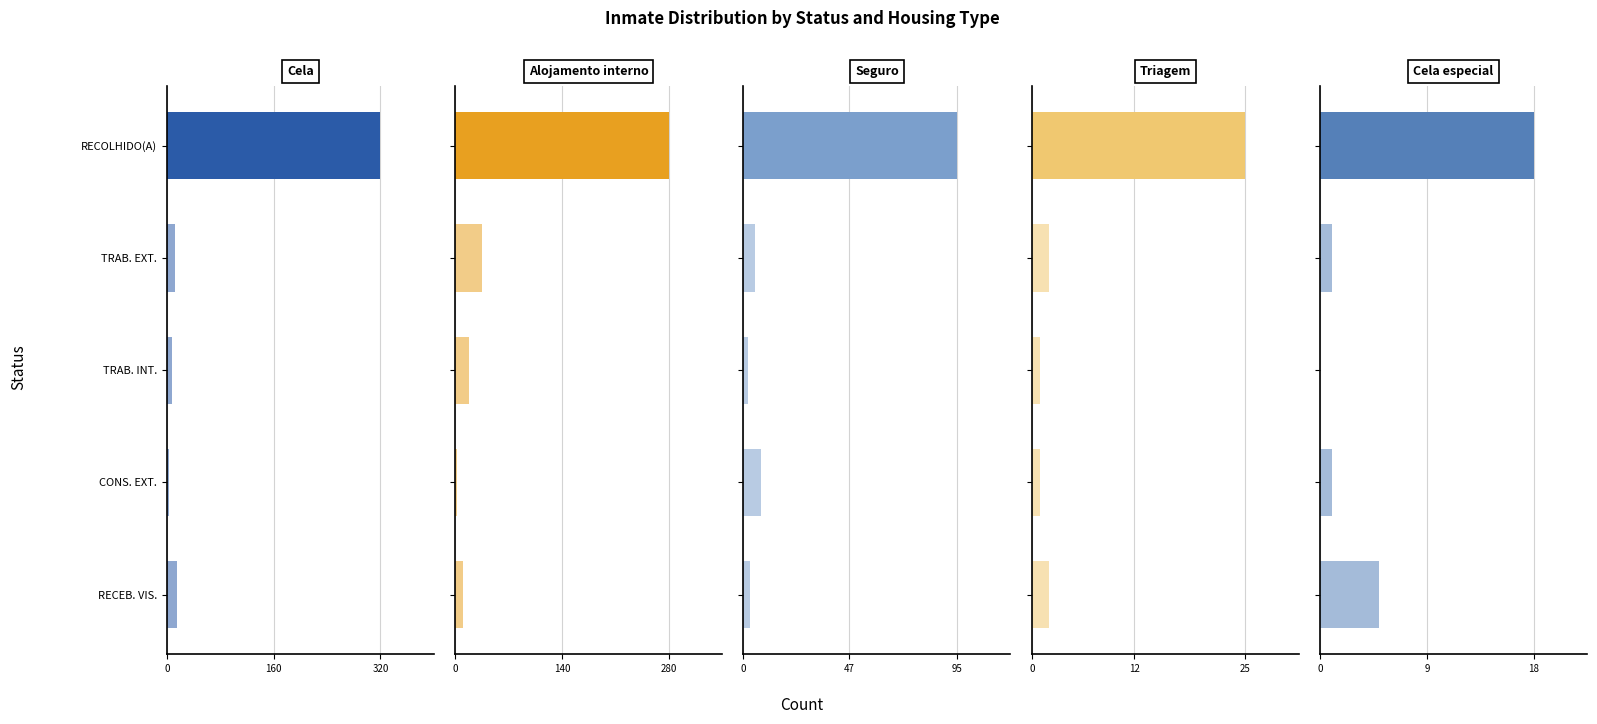

Rank the series at 4 from highest to lowest value.

Cela, Alojamento interno, Cela especial, Seguro, Triagem